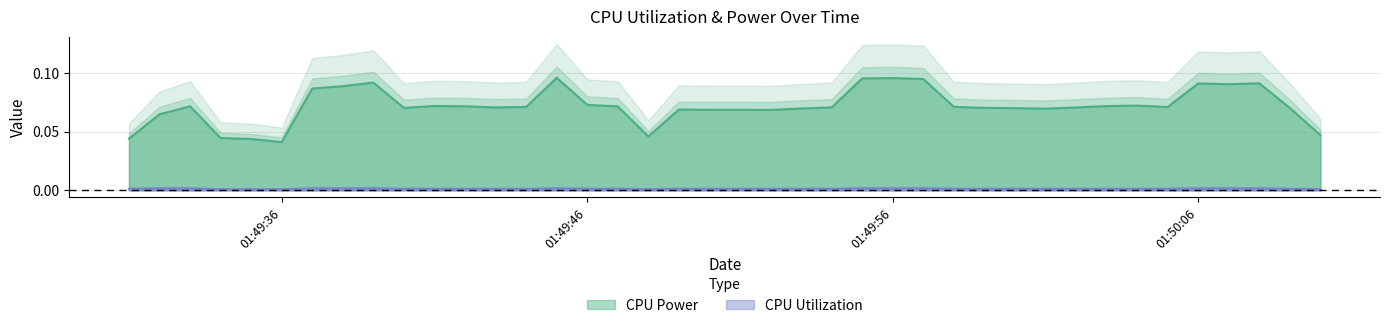

In CPU Power, how many points are lower than both neighbors (excluding endpoints)?

8